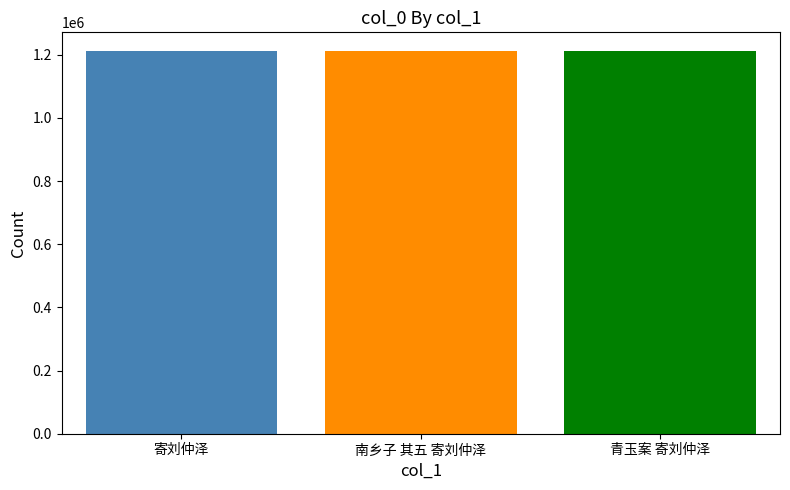

What is the difference between the values at 青玉案 寄刘仲泽 and 寄刘仲泽?

121